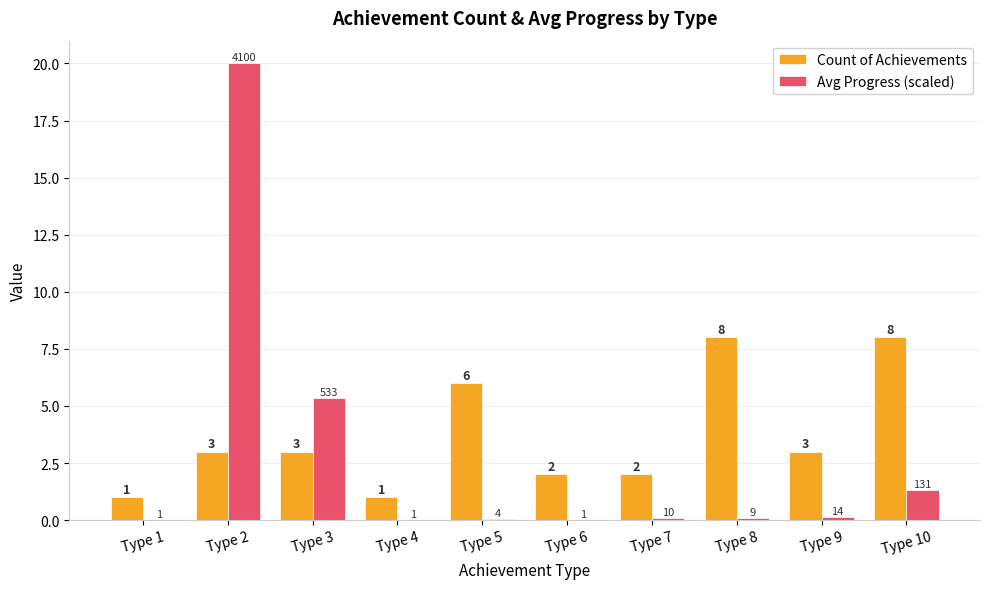

What is the sum of all Count of Achievements values?

37.0